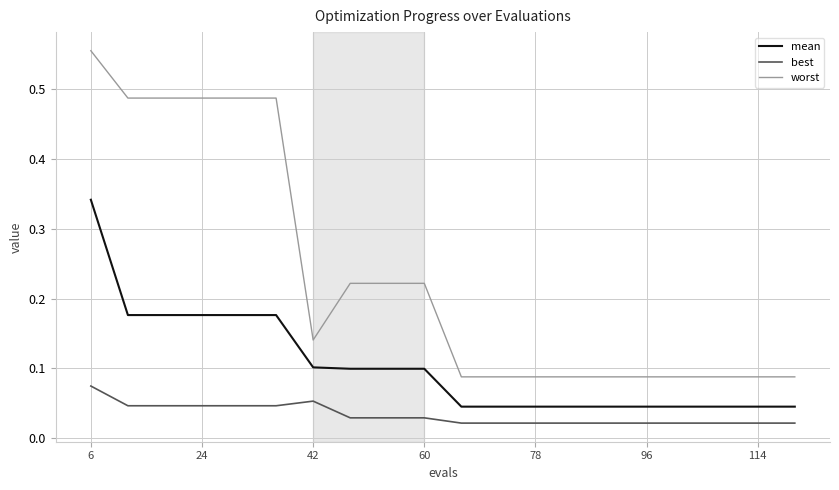

Rank the series by their maximum value, from highest to lowest.

worst, mean, best